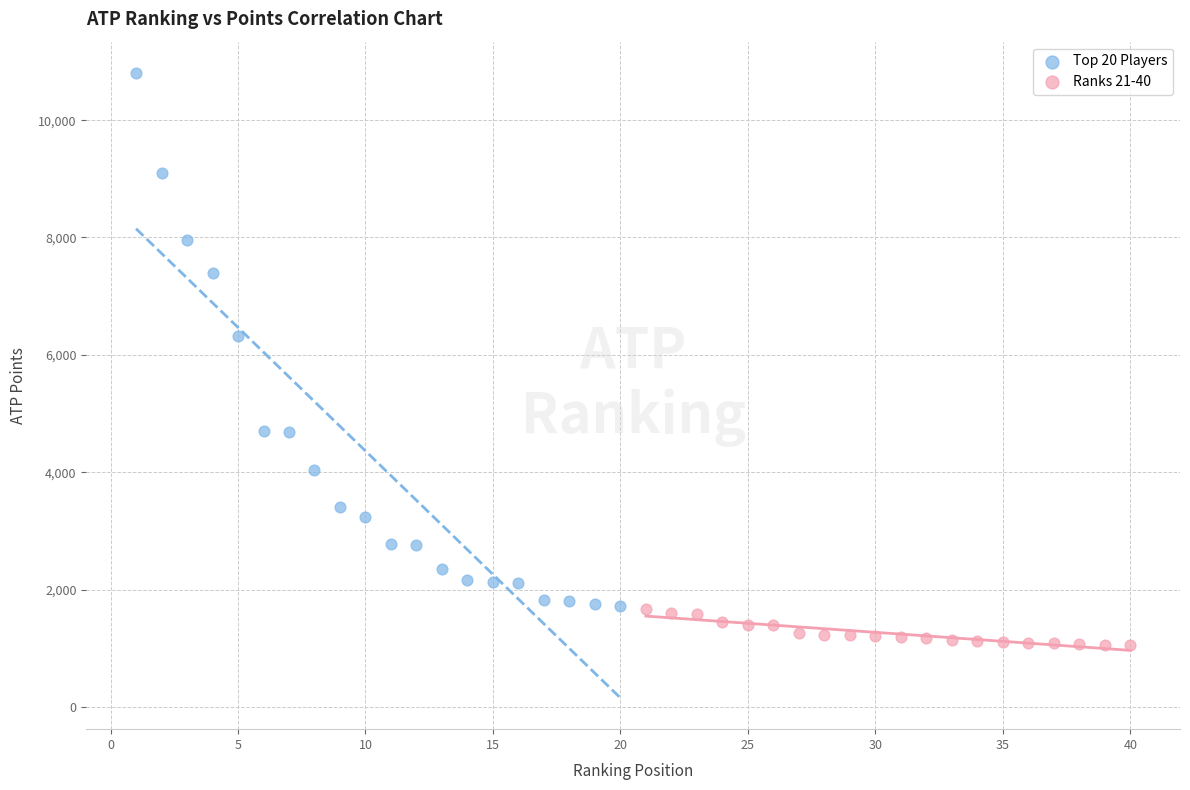

Which series has the widest spread of Y values?

Top 20 Players